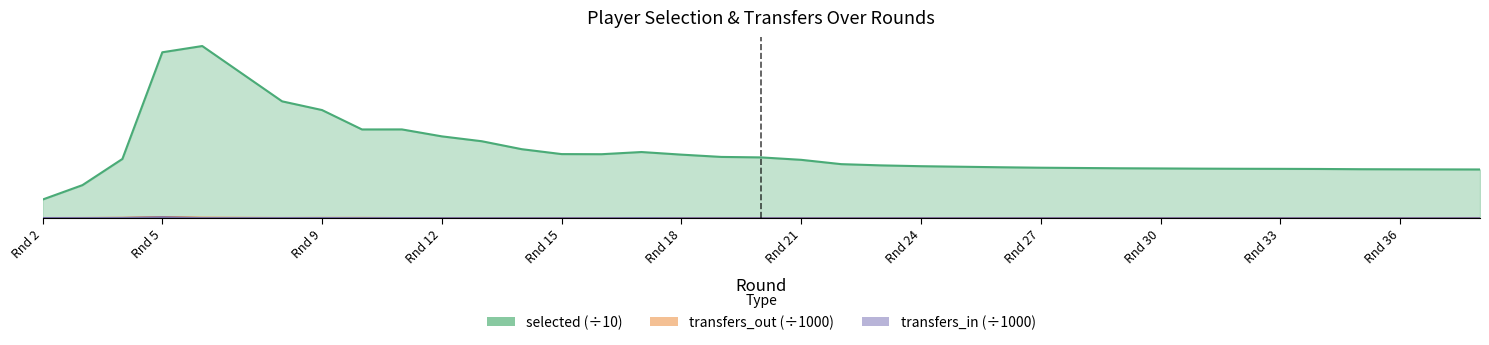

Which series has the largest range (max minus min)?

selected